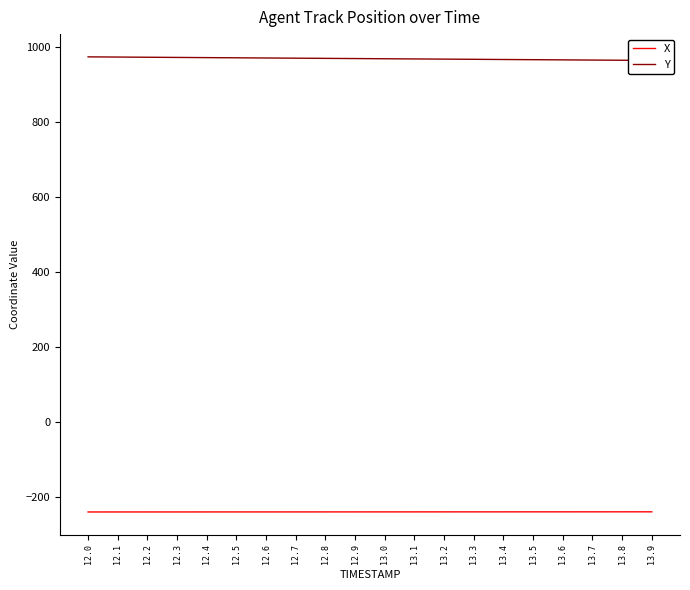

What is the difference between the maximum and minimum values in the Y series?

9.5